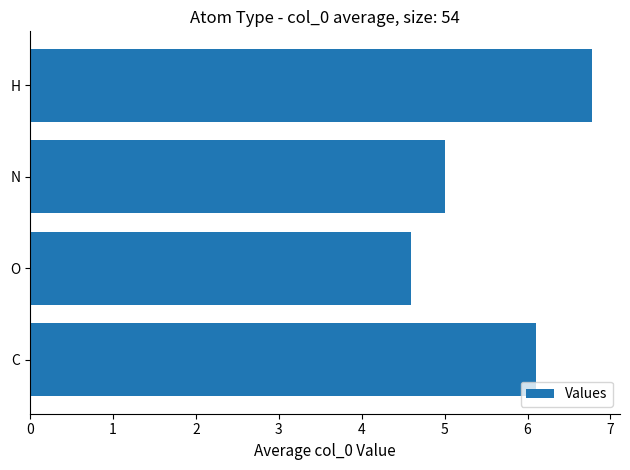

The chart shows a value of 1.9 at N. True or false?

False